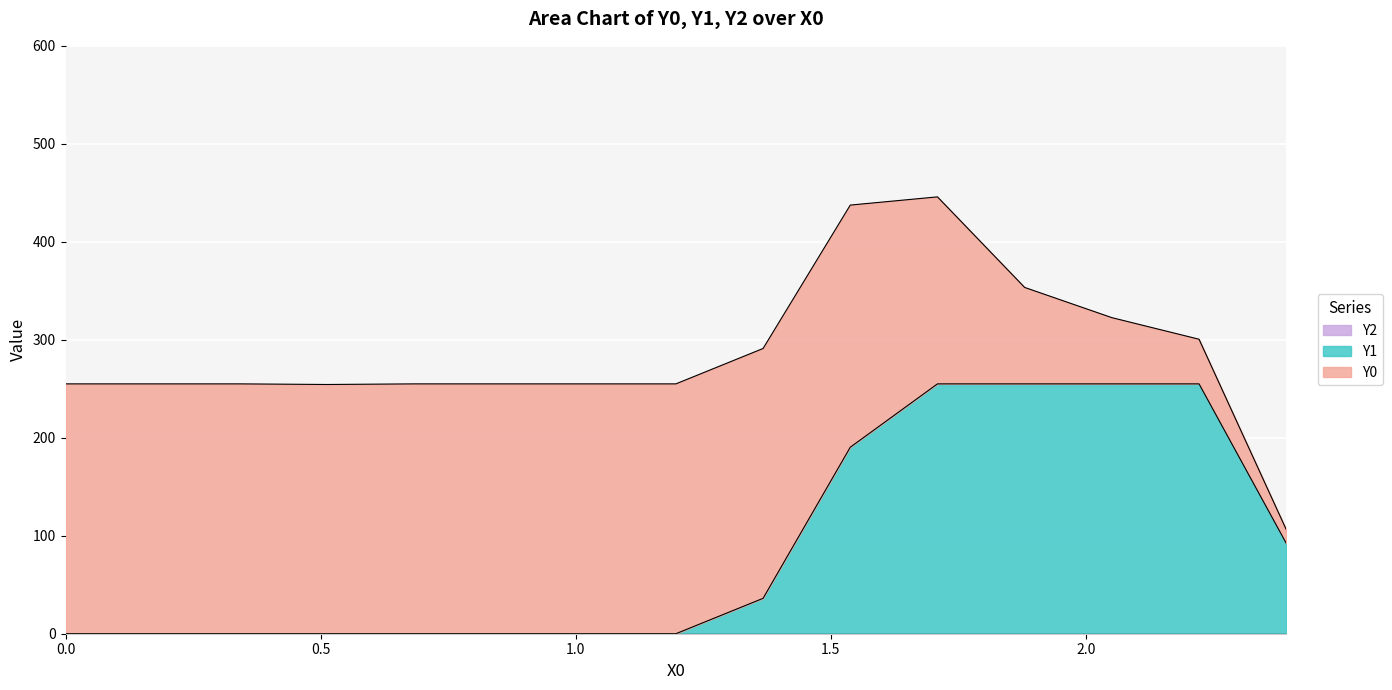

What position from the right is 1.19658?

8